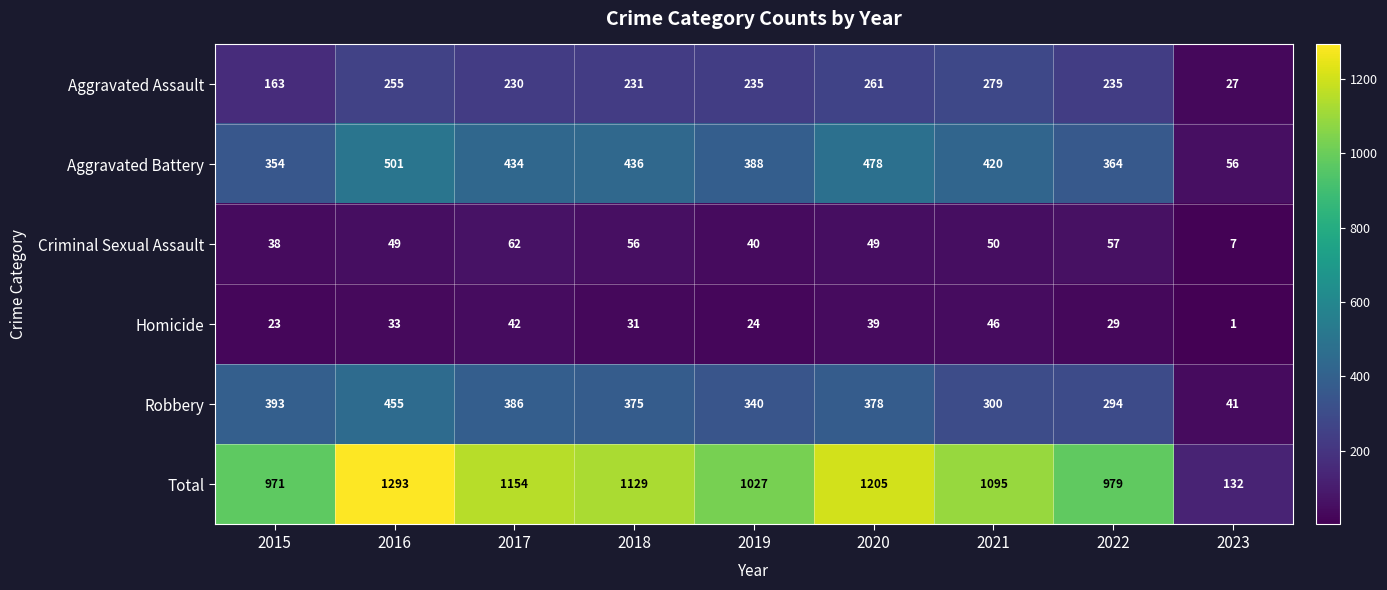

True or false: Robbery has a value of 294 at 2022.

True